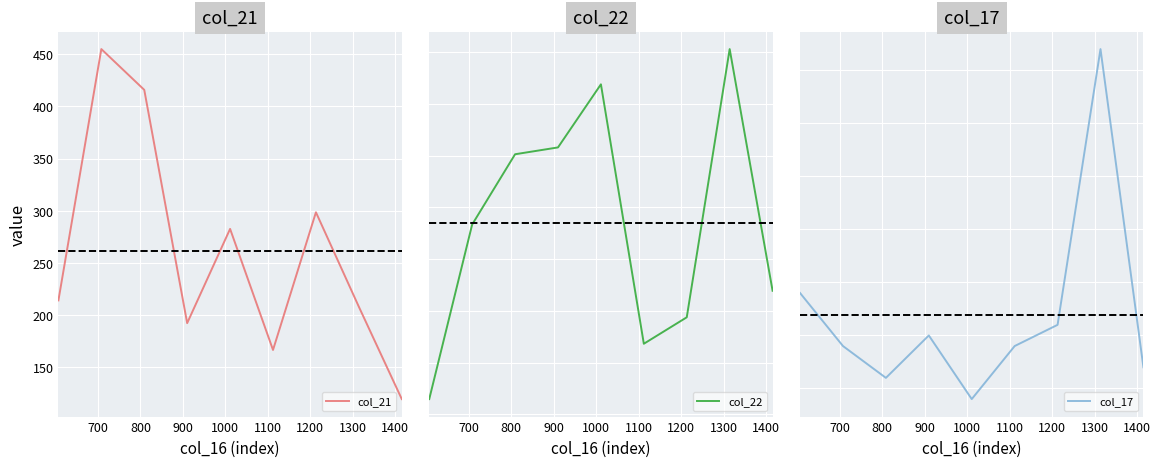

Reading right to left, what are all the values shown in this chart?

col_21: 119.5	208.0	298.6	166.6	282.6	192.3	415.9	455.0	214.1
col_22: -0.5	0.4	-0.6	-0.7	0.3	0.0	0.0	-0.3	-0.9
col_17: 7.0	37.0	11.0	9.0	4.0	10.0	6.0	9.0	14.0